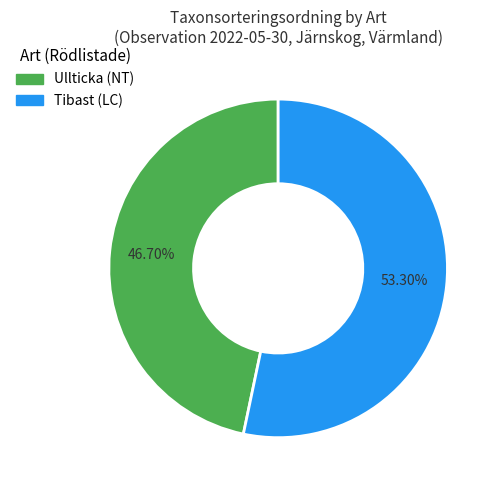

To the nearest percent, what percentage of the pie is Tibast (LC)?

53%